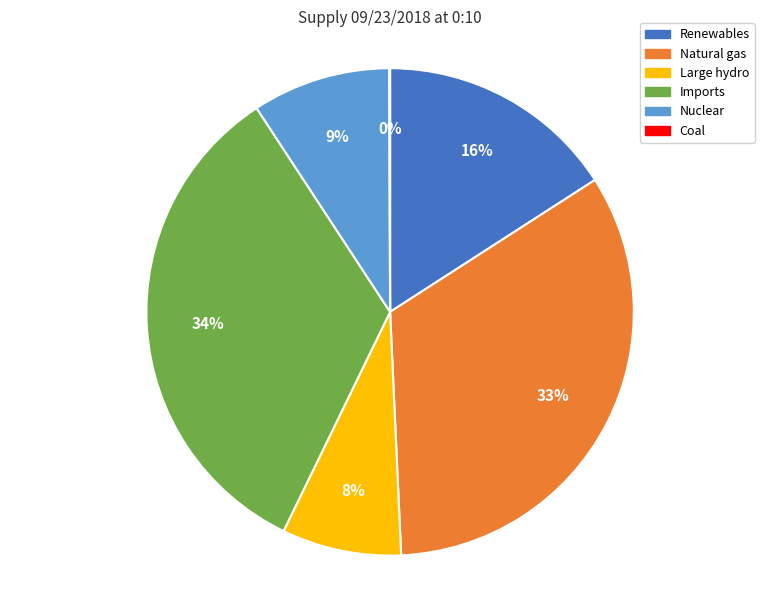

Do Renewables and Large hydro together represent more than half of the pie?

No